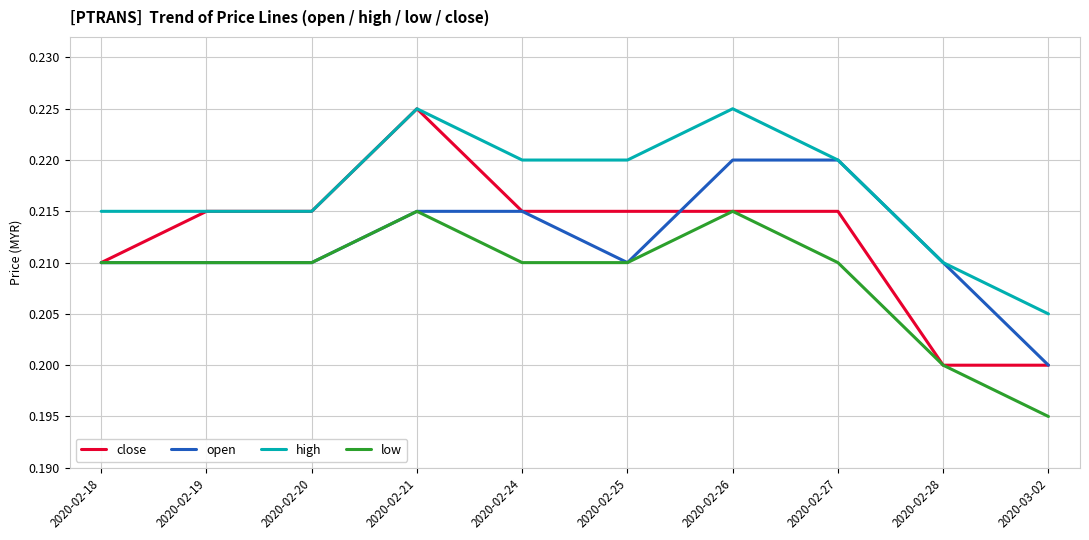

Which series has the widest spread of values?

close